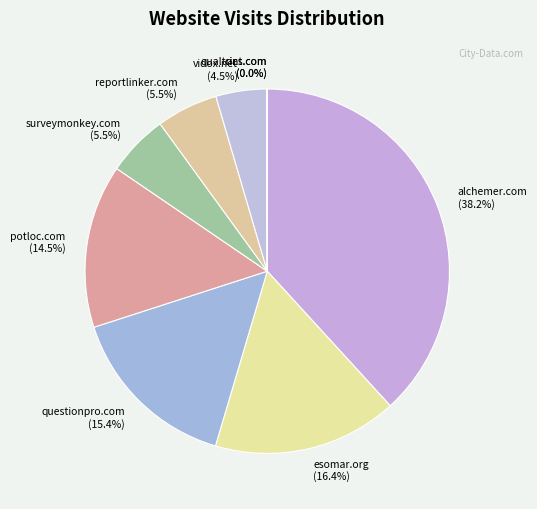

Which slice is the largest?

alchemer.com